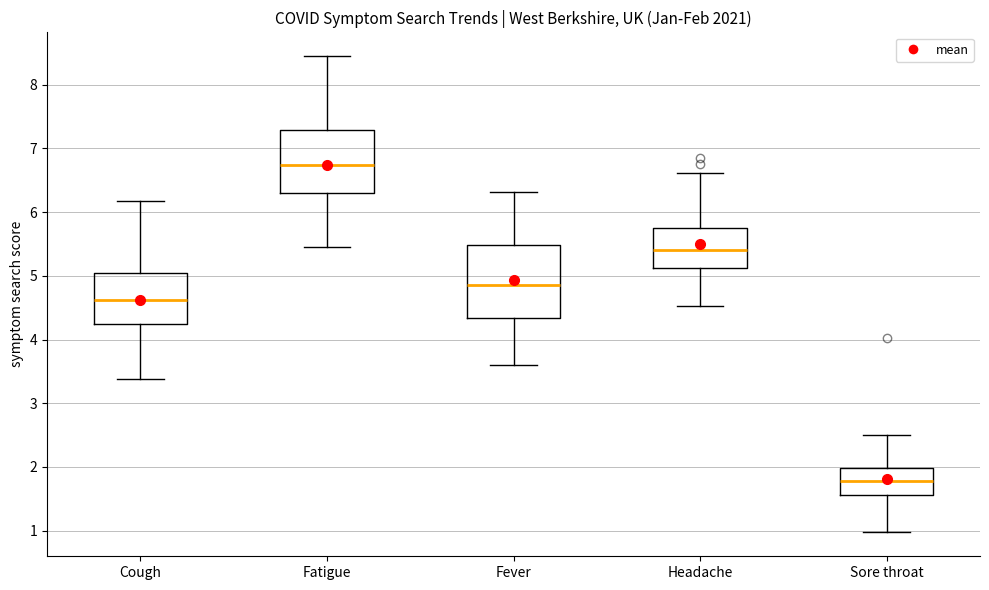

Reading left to right, transcribe this box plot: for each box, give where its median line is, the range the box spans, and where its two whiskers end, as read against the y-axis. The values are not printed on the chart, so give them approximately, as read against the axis.

Cough: median 4.6, box 4.2 to 5.0, whiskers 3.4 to 6.2
Fatigue: median 6.7, box 6.3 to 7.3, whiskers 5.5 to 8.5
Fever: median 4.9, box 4.3 to 5.5, whiskers 3.6 to 6.3
Headache: median 5.4, box 5.1 to 5.8, whiskers 4.5 to 6.6
Sore throat: median 1.8, box 1.6 to 2.0, whiskers 1.0 to 2.5